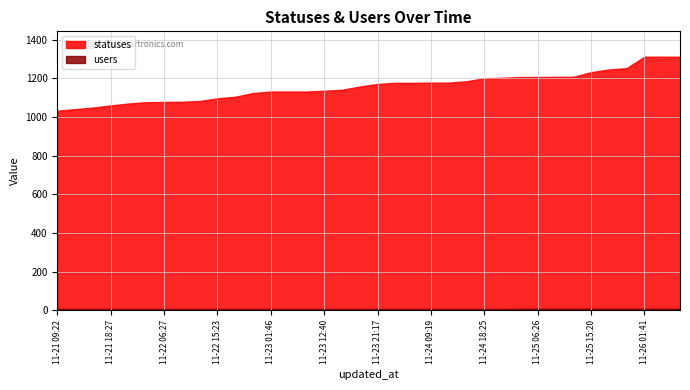

Rank the series by their maximum value, from highest to lowest.

statuses, users